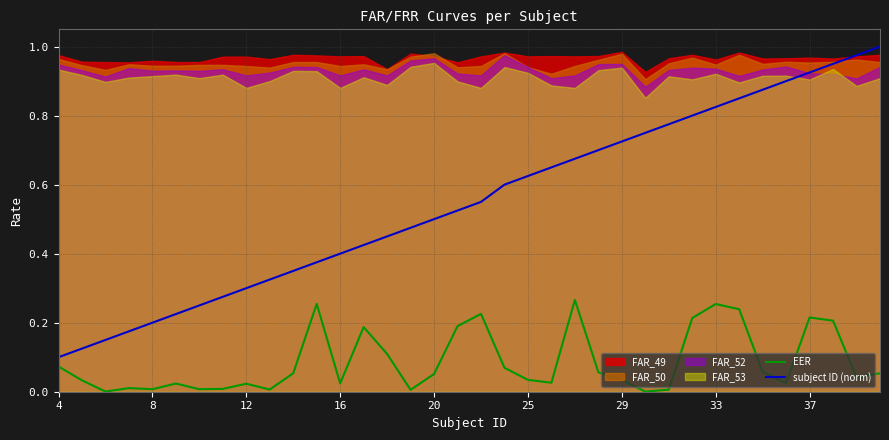

The subject ID (norm) series shows 1.1 at 29. True or false?

False